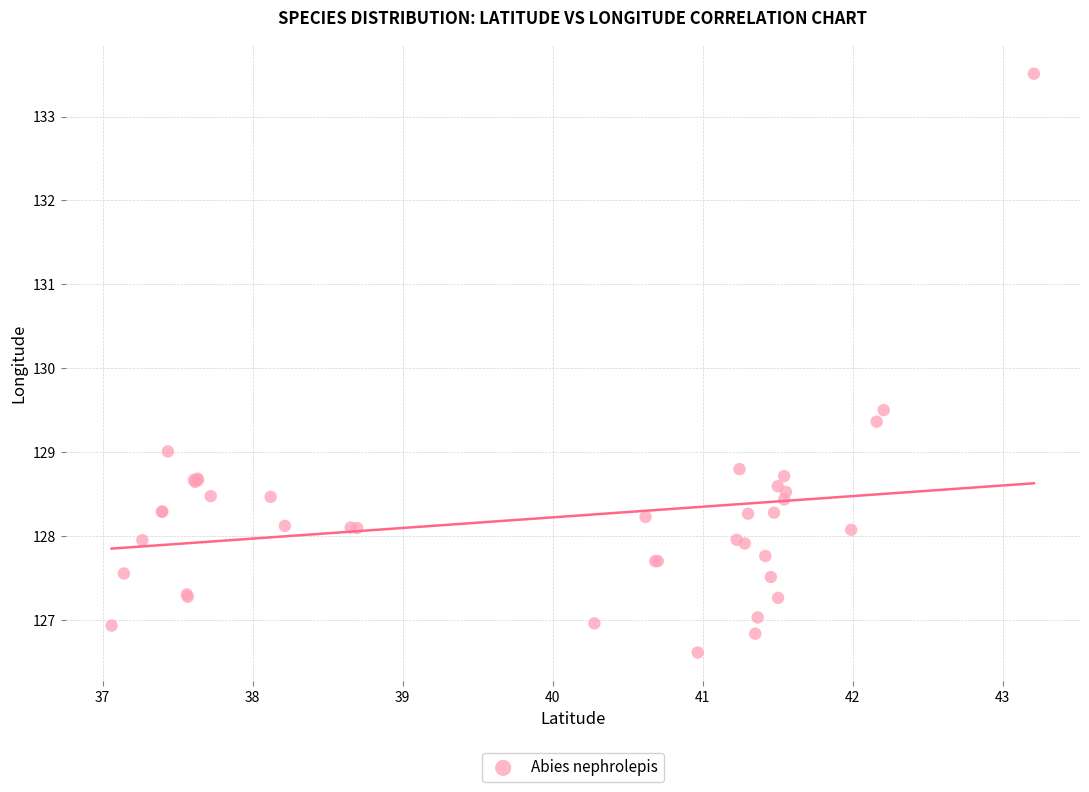

What Y value in the scatter plot is closest to 130?

129.5